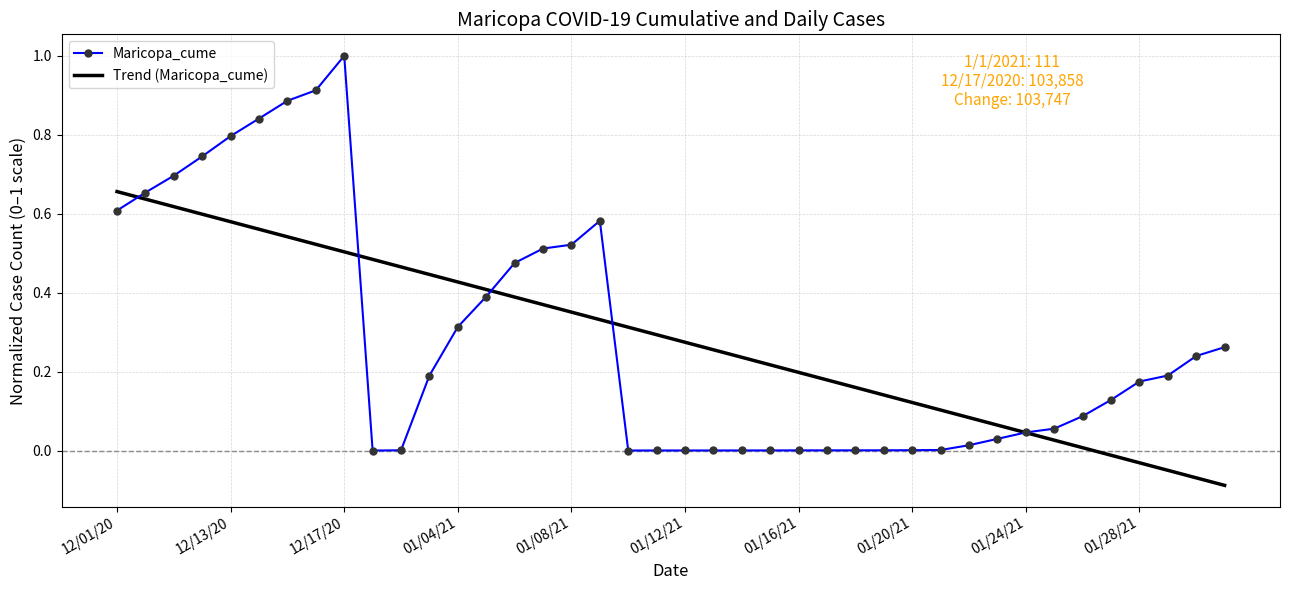

In Maricopa_cume, how many points are higher than both neighbors (excluding endpoints)?

2